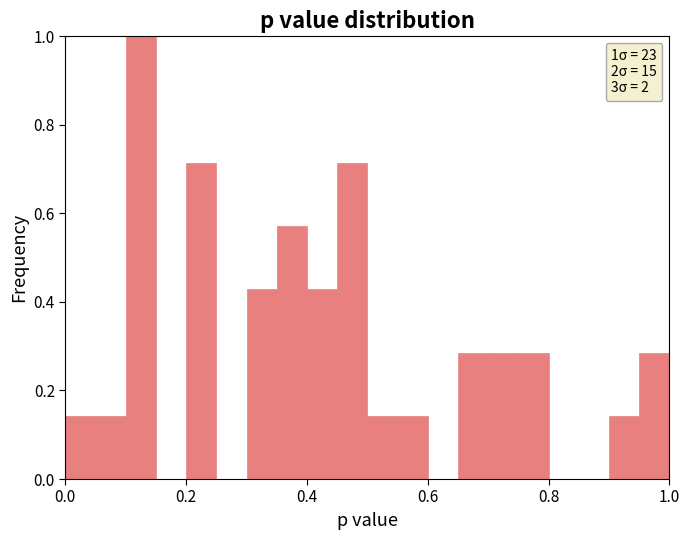

Read against the x-axis, roughly where is the centre of the tallest bar?

0.12